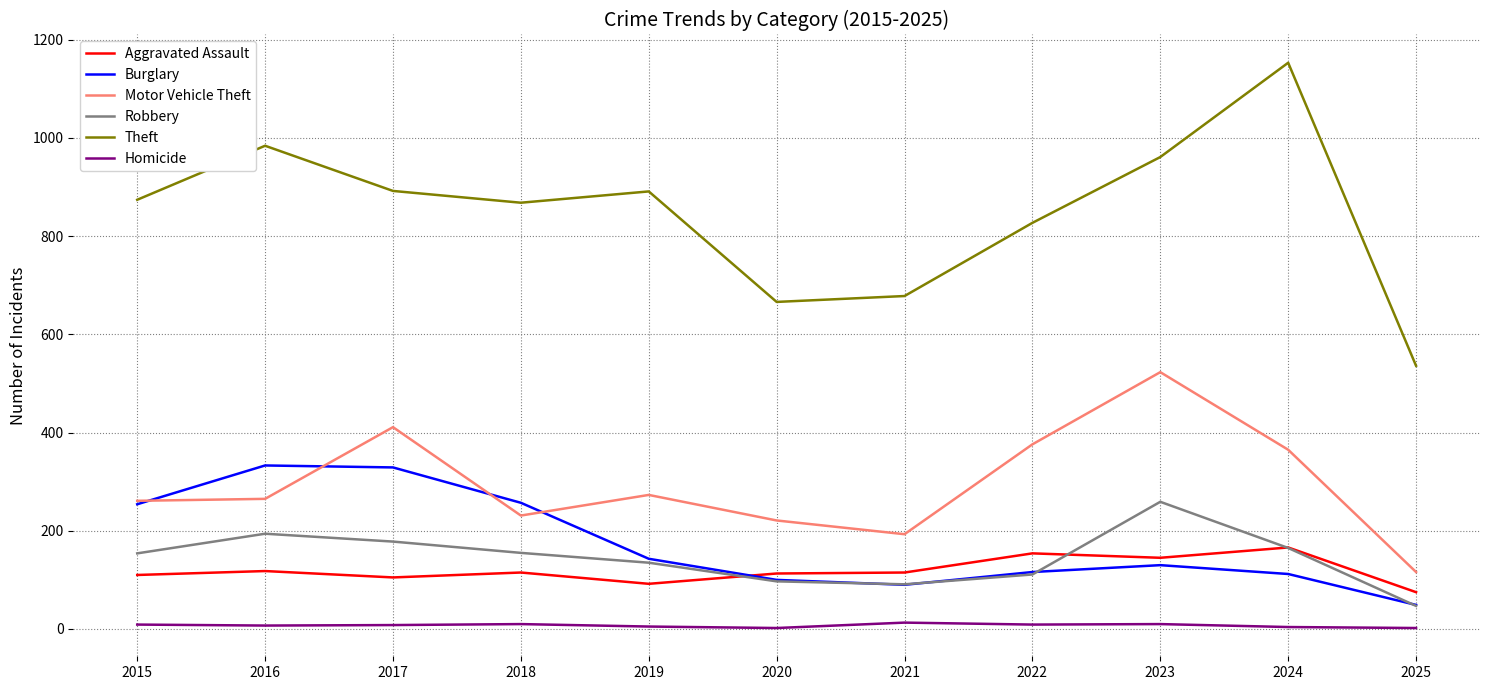

Which category has the lowest value in the Motor Vehicle Theft series?

2025